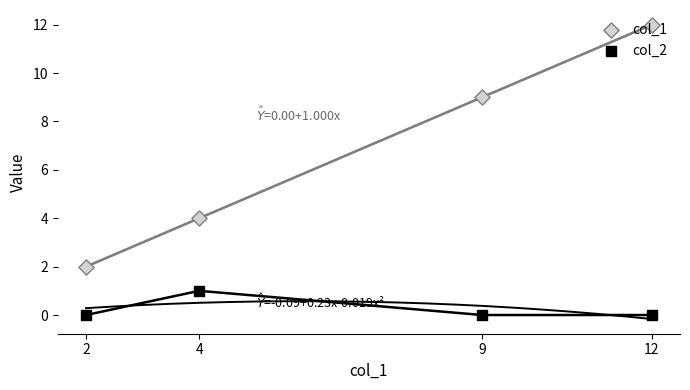

At which category is the sum across all series the highest?

12